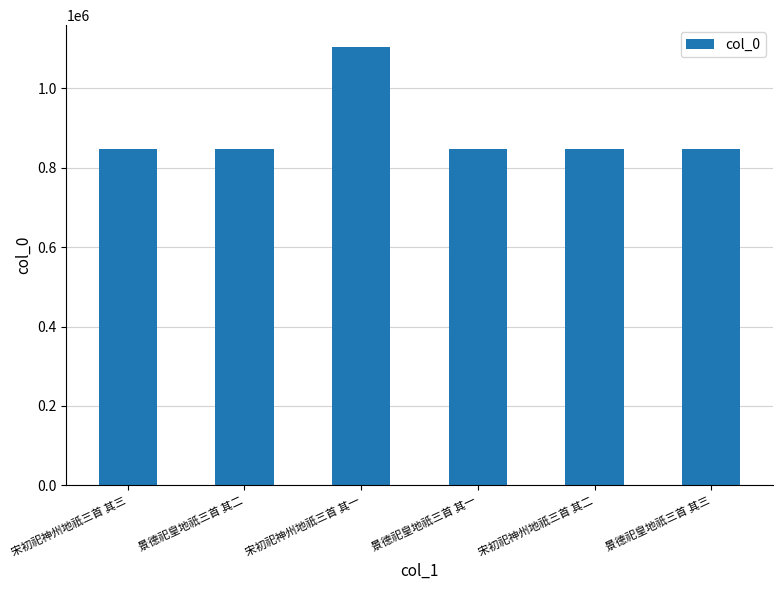

Does the chart contain stacked bars?

No